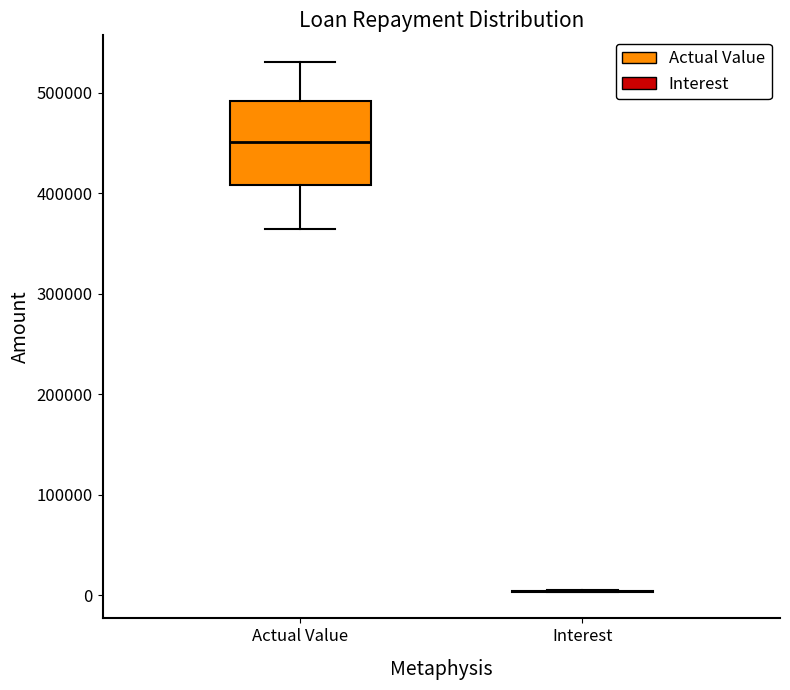

Reading left to right, transcribe this box plot: for each box, give where its median line is, the range the box spans, and where its two whiskers end, as read against the y-axis. The values are not printed on the chart, so give them approximately, as read against the axis.

Actual Value: median 450000, box 410000 to 490000, whiskers 360000 to 530000
Interest: box collapsed to a line at 0, whiskers 0 to 0